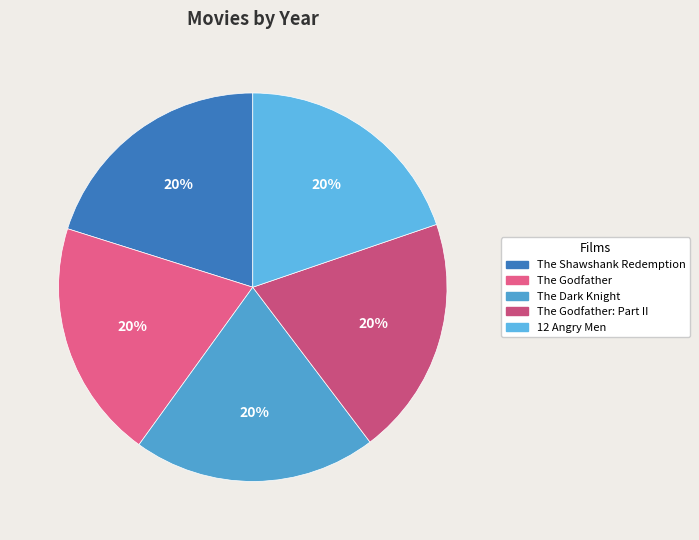

Between 12 Angry Men and The Godfather: Part II, which is larger?

The Godfather: Part II